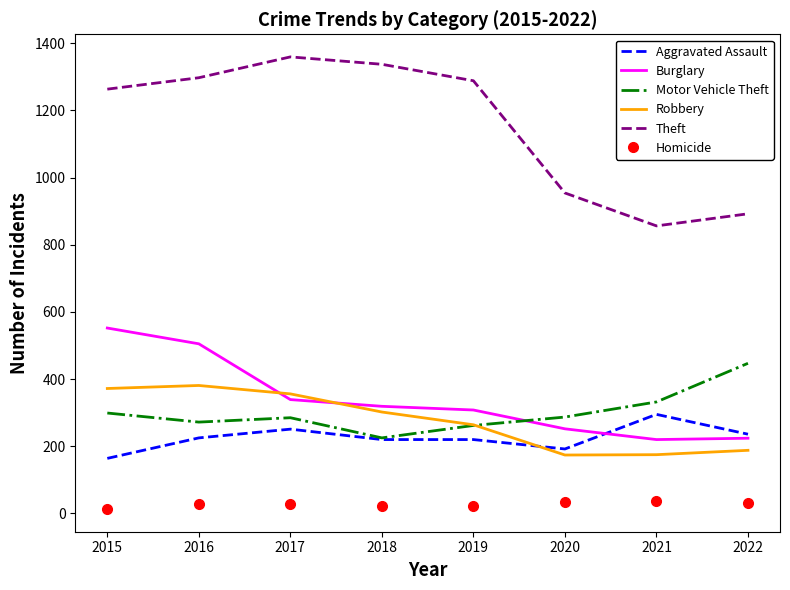

What are all the series names shown in the legend?

Aggravated Assault, Burglary, Motor Vehicle Theft, Robbery, Theft, Homicide